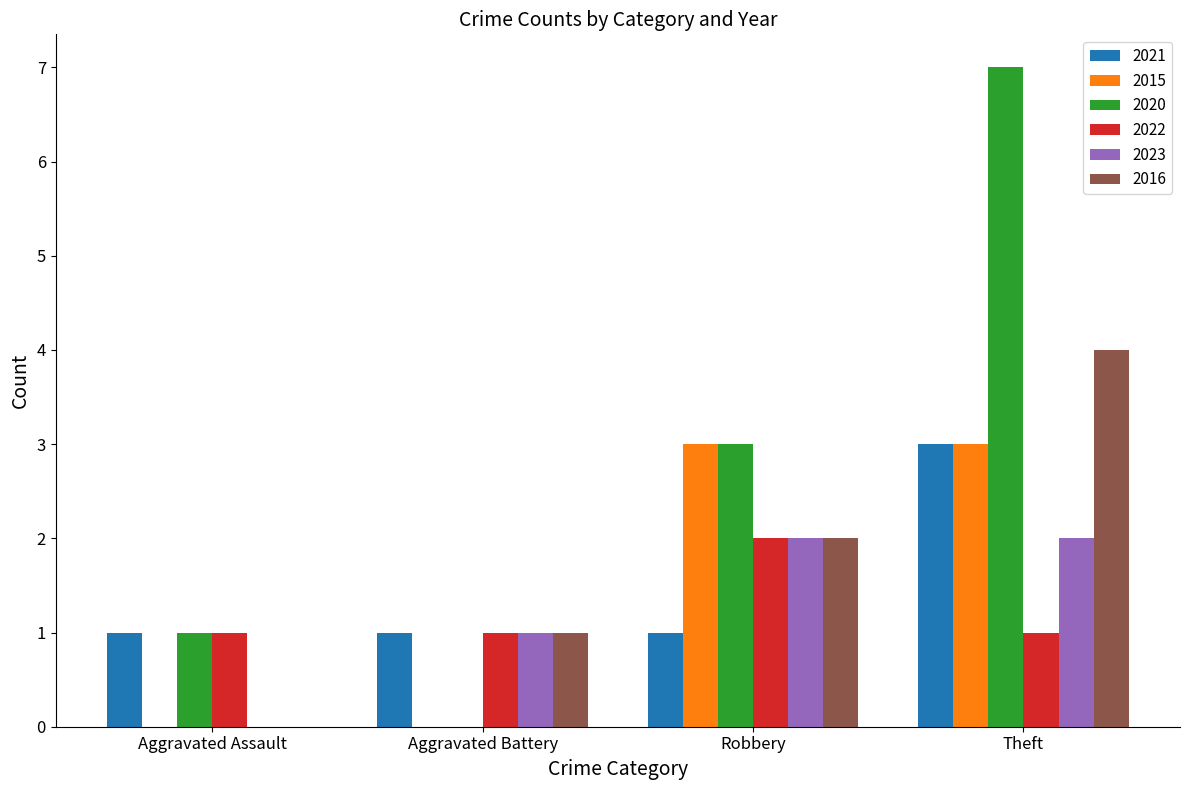

Reading left to right, list all the values displayed in this chart.

2021: Aggravated Assault=1	Aggravated Battery=1	Robbery=1	Theft=3
2015: Aggravated Assault=0	Aggravated Battery=0	Robbery=3	Theft=3
2020: Aggravated Assault=1	Aggravated Battery=0	Robbery=3	Theft=7
2022: Aggravated Assault=1	Aggravated Battery=1	Robbery=2	Theft=1
2023: Aggravated Assault=0	Aggravated Battery=1	Robbery=2	Theft=2
2016: Aggravated Assault=0	Aggravated Battery=1	Robbery=2	Theft=4